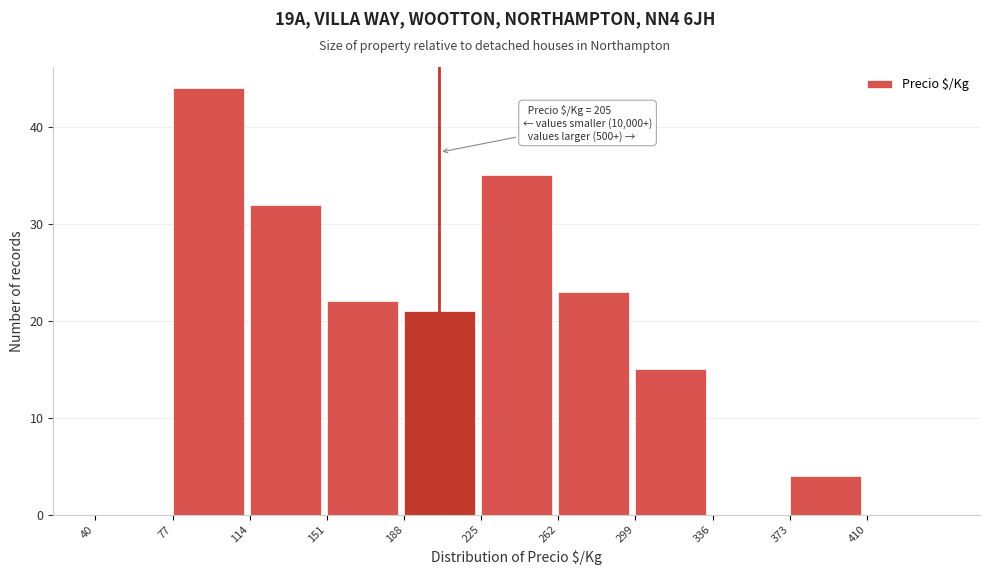

Which range on the x-axis has the tallest bar?

77 to 114